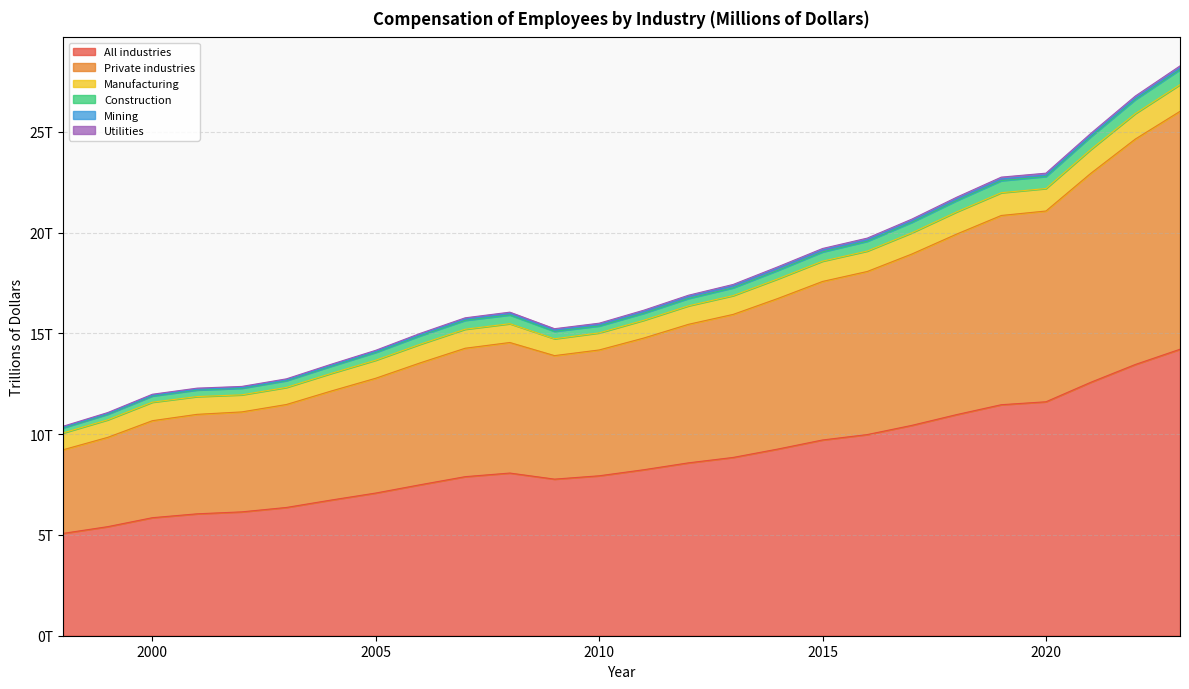

Between 2015 and 2022, which is larger?

2022